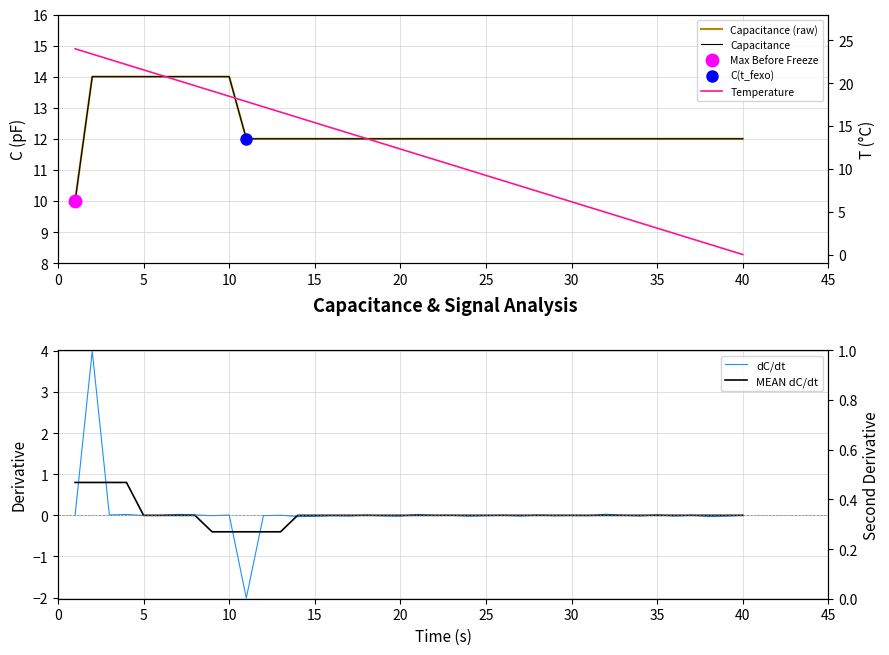

True or false: Capacitance (raw) and dC/dt intersect in this chart.

False